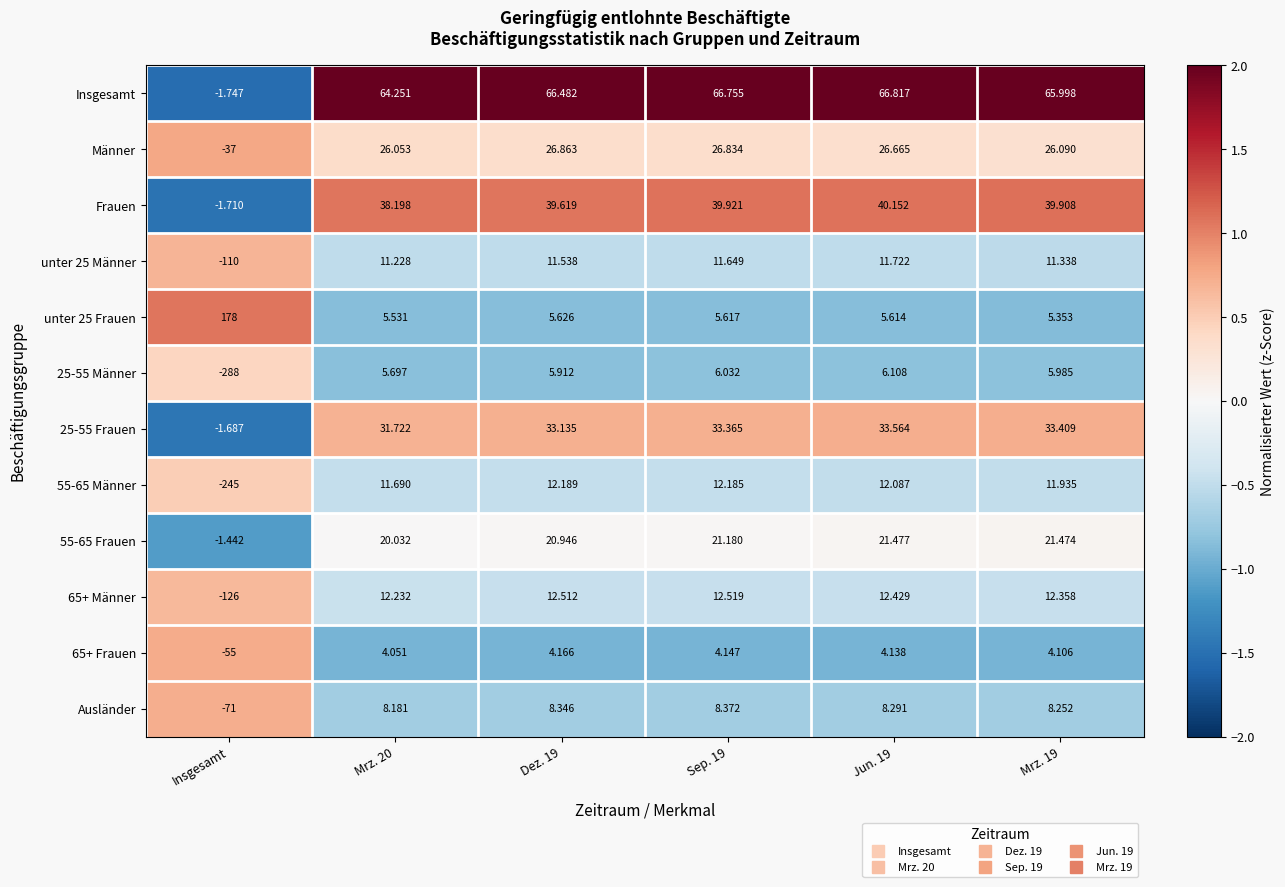

Which series has the largest total across all categories?

Insgesamt